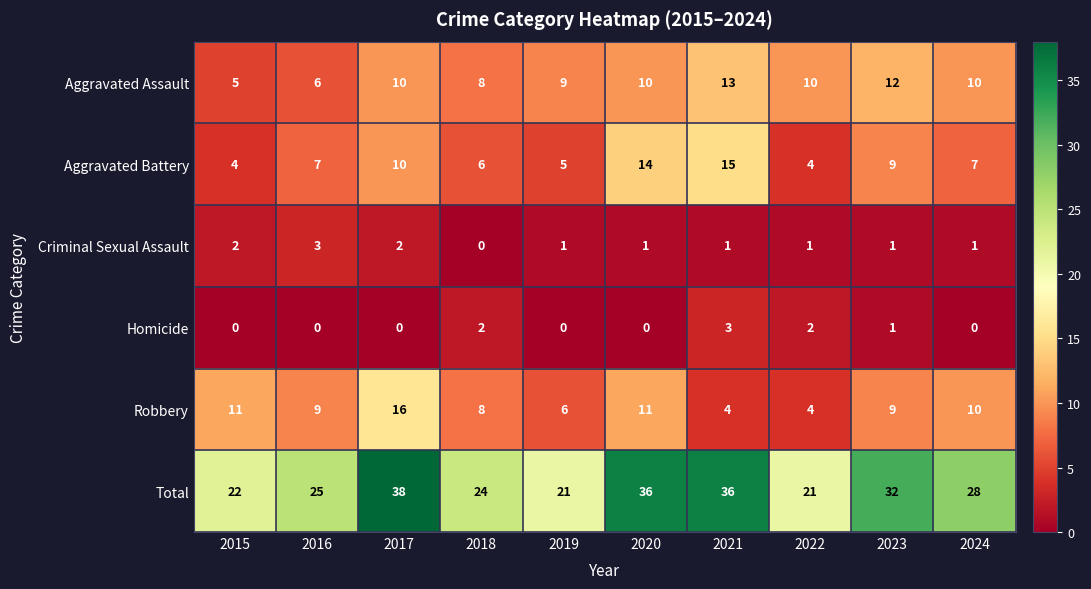

At which label does Total first exceed 28?

2017